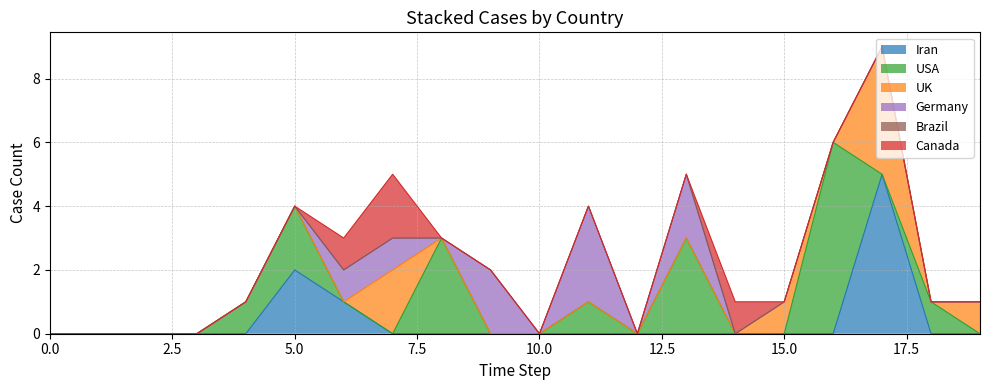

What is the sum of all Canada values?

4